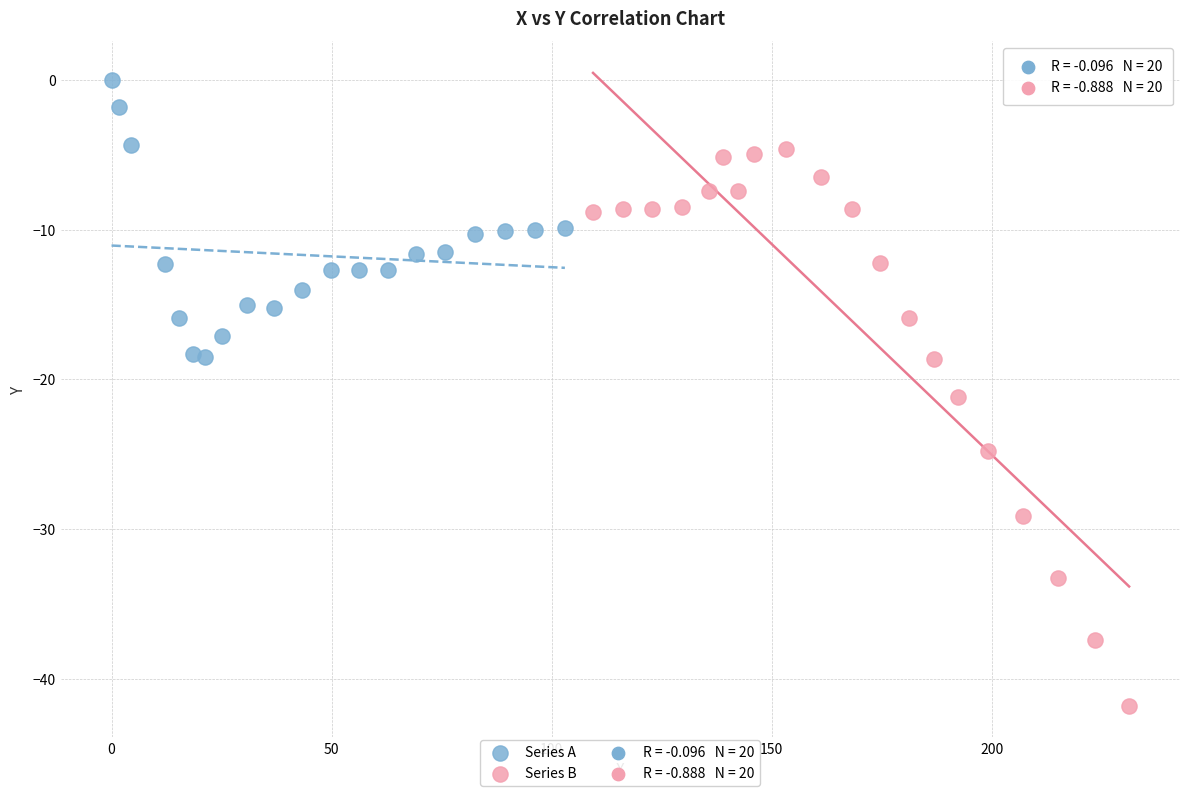

Which series contains the highest Y value?

Series A